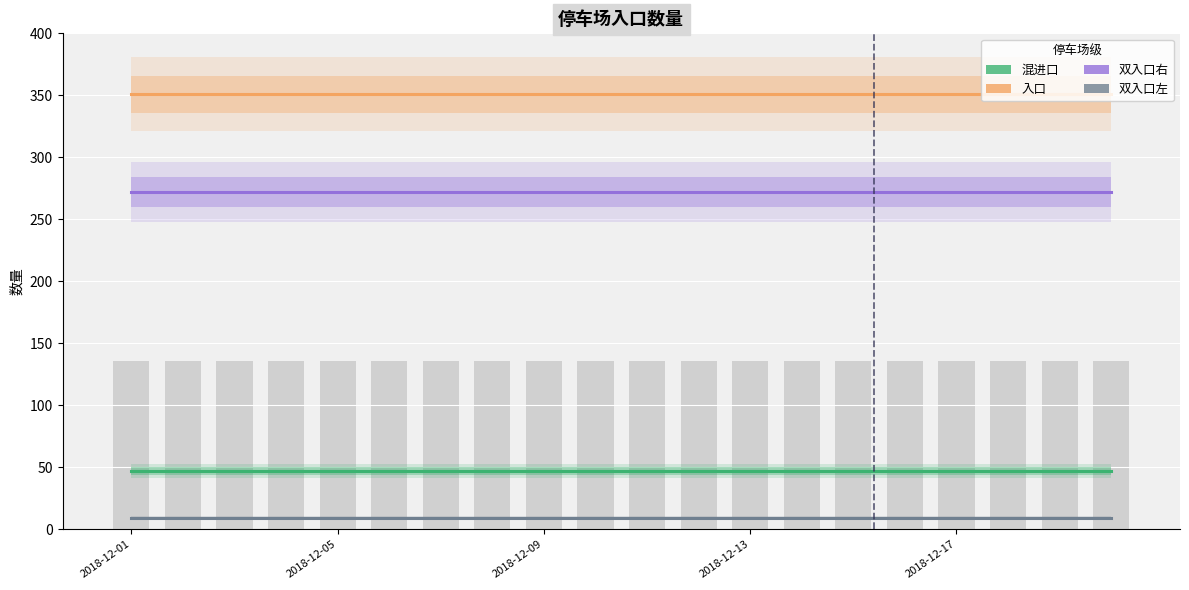

Which category has the lowest value across all series?

2018-12-01